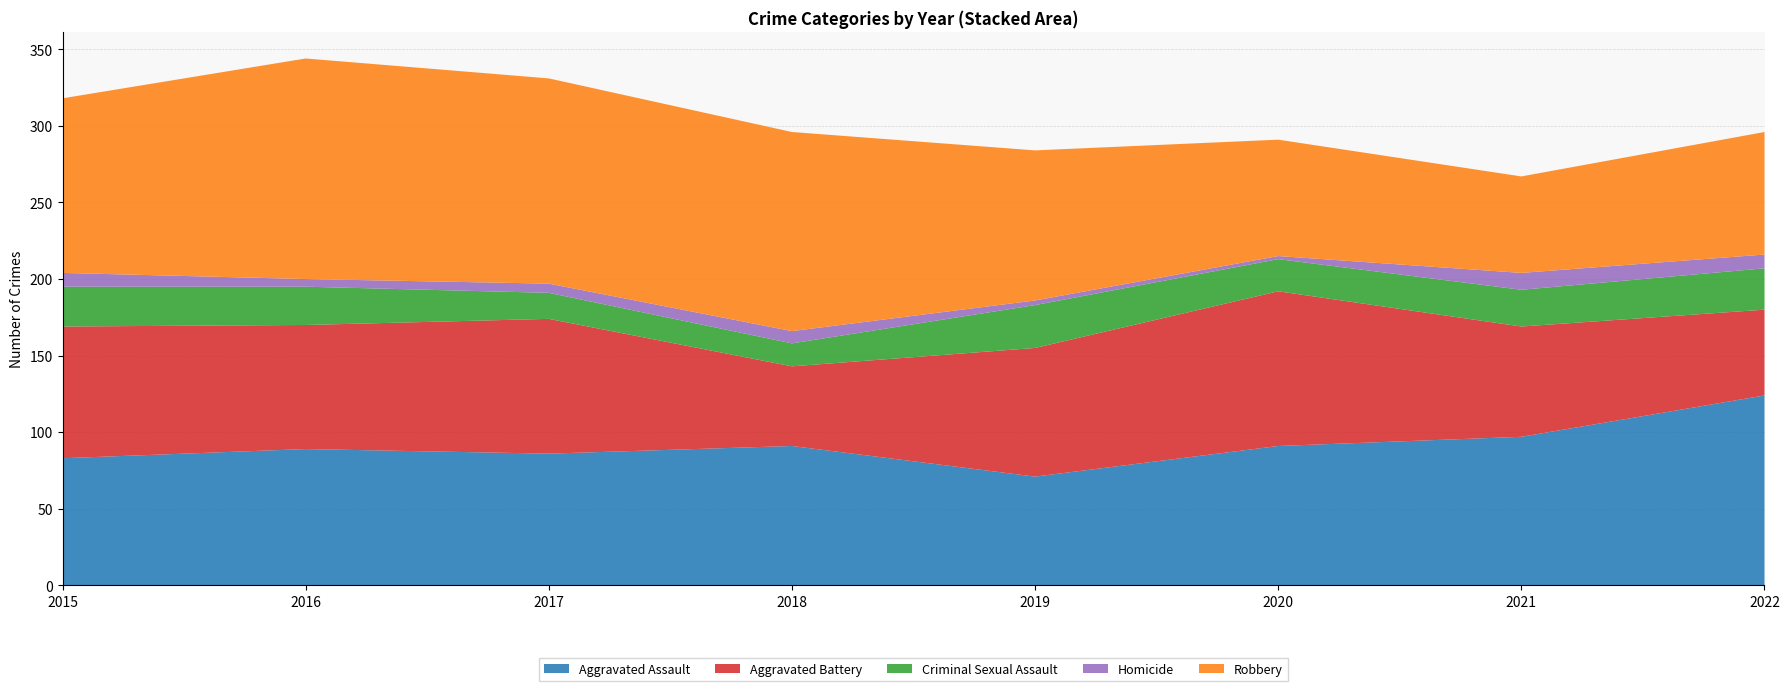

Reading right to left, extract all data points from this chart.

Aggravated Assault: 124	97	91	71	91	86	89	83
Aggravated Battery: 56	72	101	84	52	88	81	86
Criminal Sexual Assault: 27	24	21	28	15	17	25	26
Homicide: 9	11	2	3	8	6	5	9
Robbery: 80	63	76	98	130	134	144	114